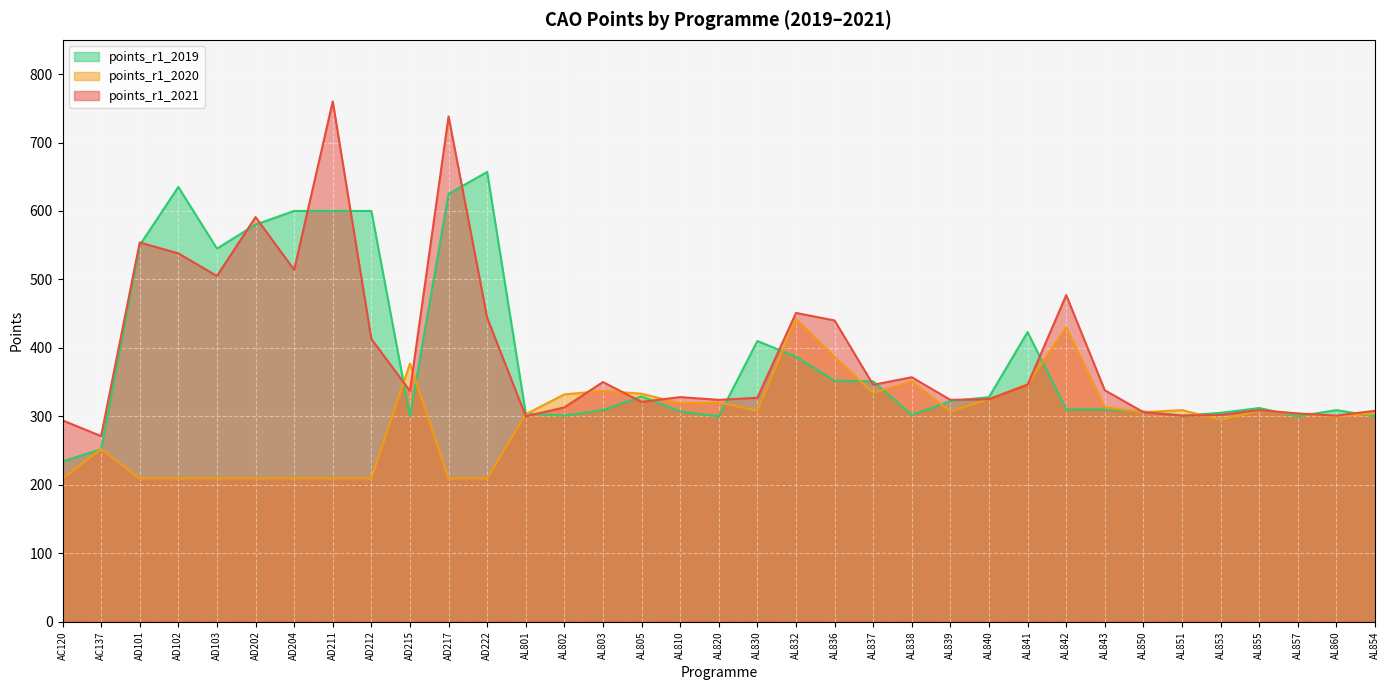

At which label does points_r1_2019 reach its minimum?

AC120